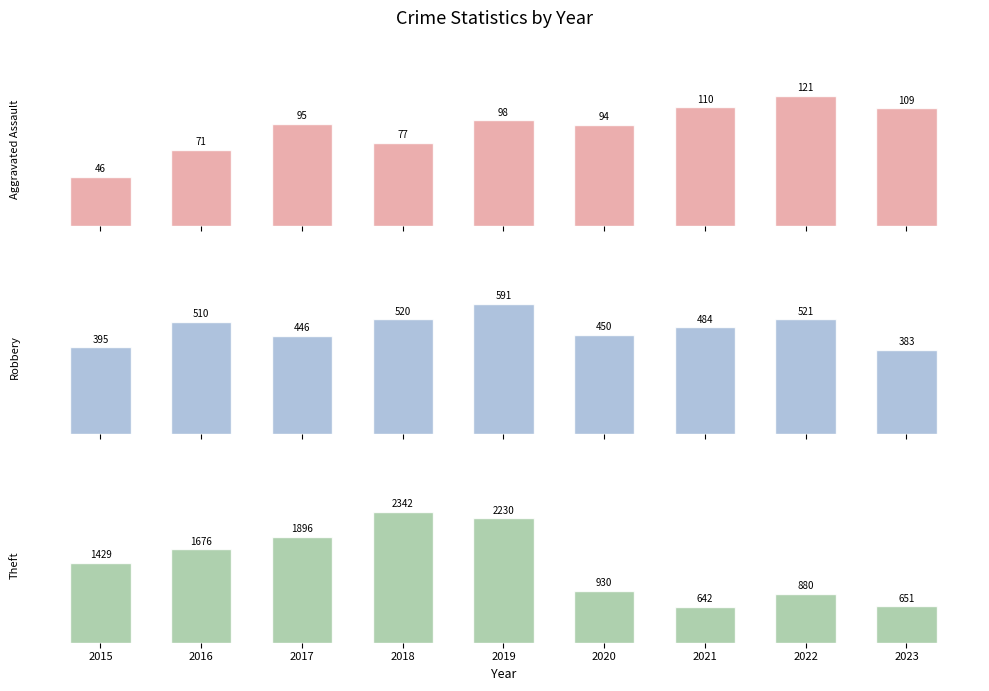

What is the difference between the second highest and second lowest values in the Theft series?

1579